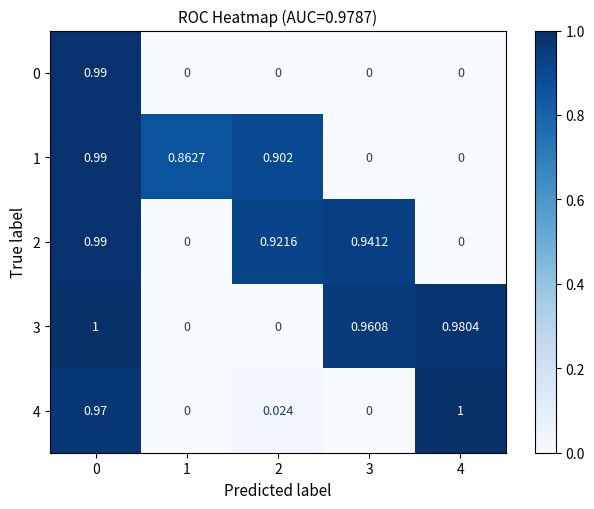

Which series changed the most between 1 and 2?

2